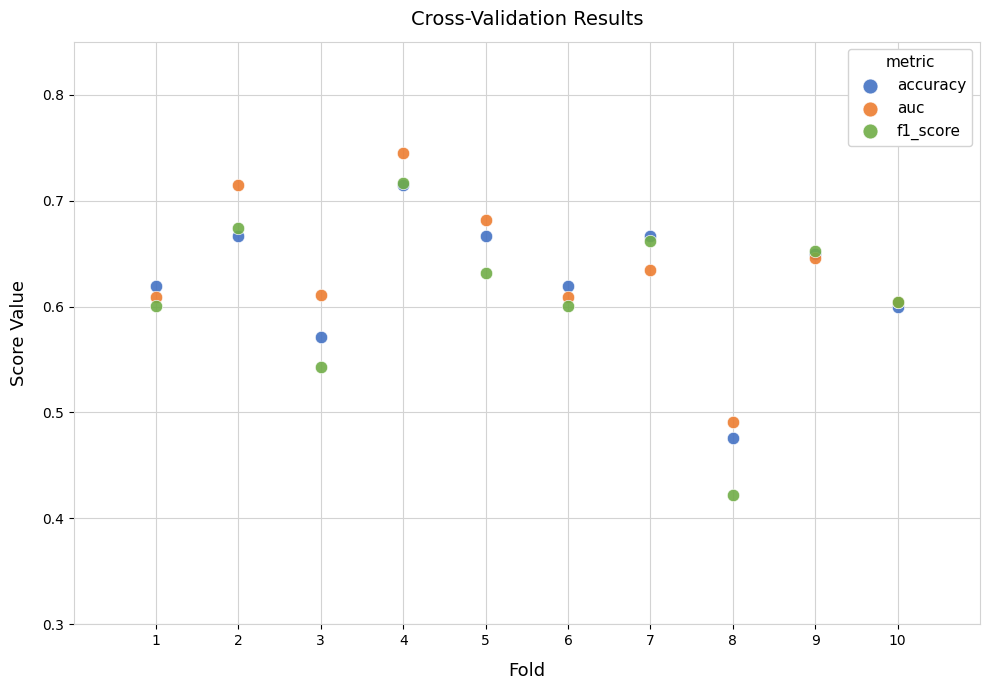

Which series reaches the maximum Y coordinate?

auc